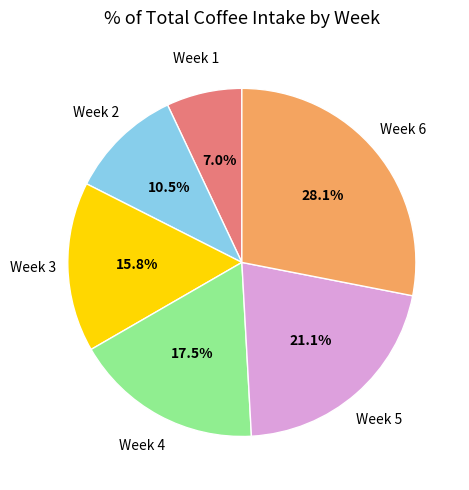

Does Week 1 account for over 50% of the chart?

No